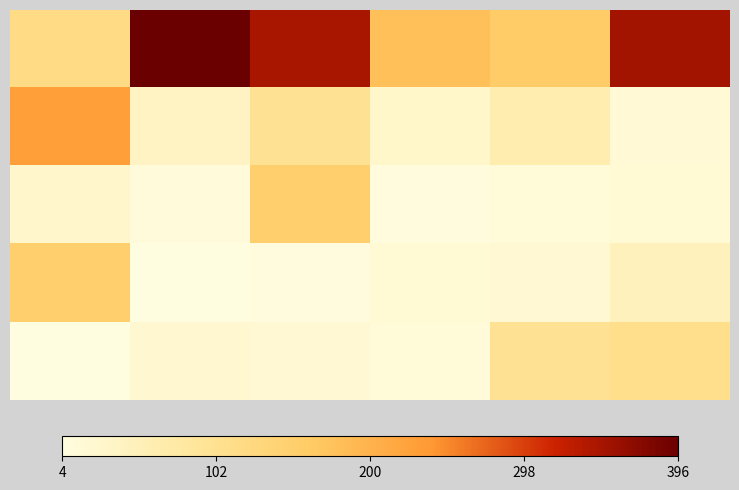

At how many categories does at least one series exceed 116?

6